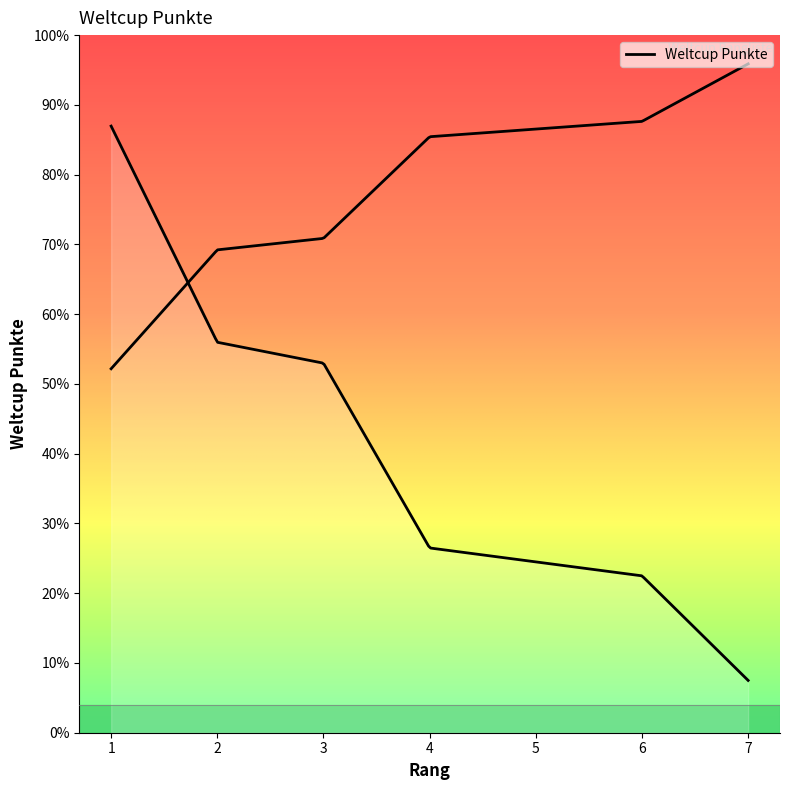

How many data points does each series have?

7